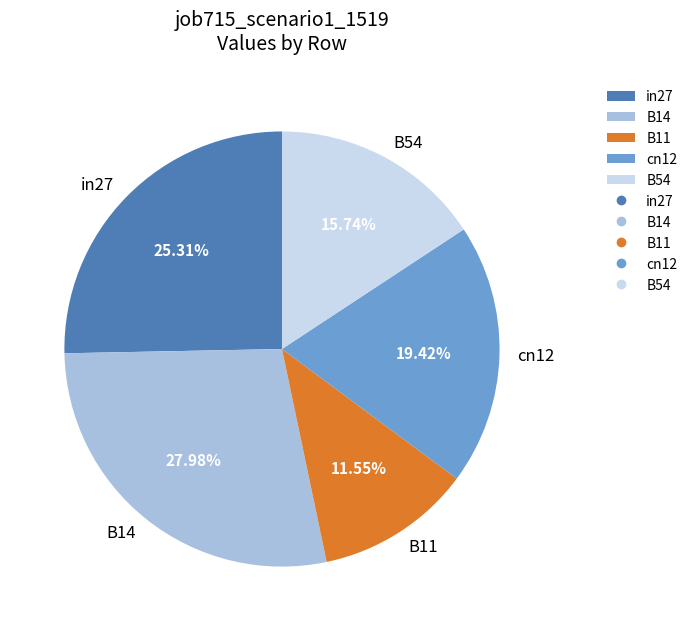

Which category has the biggest portion of the pie?

B14